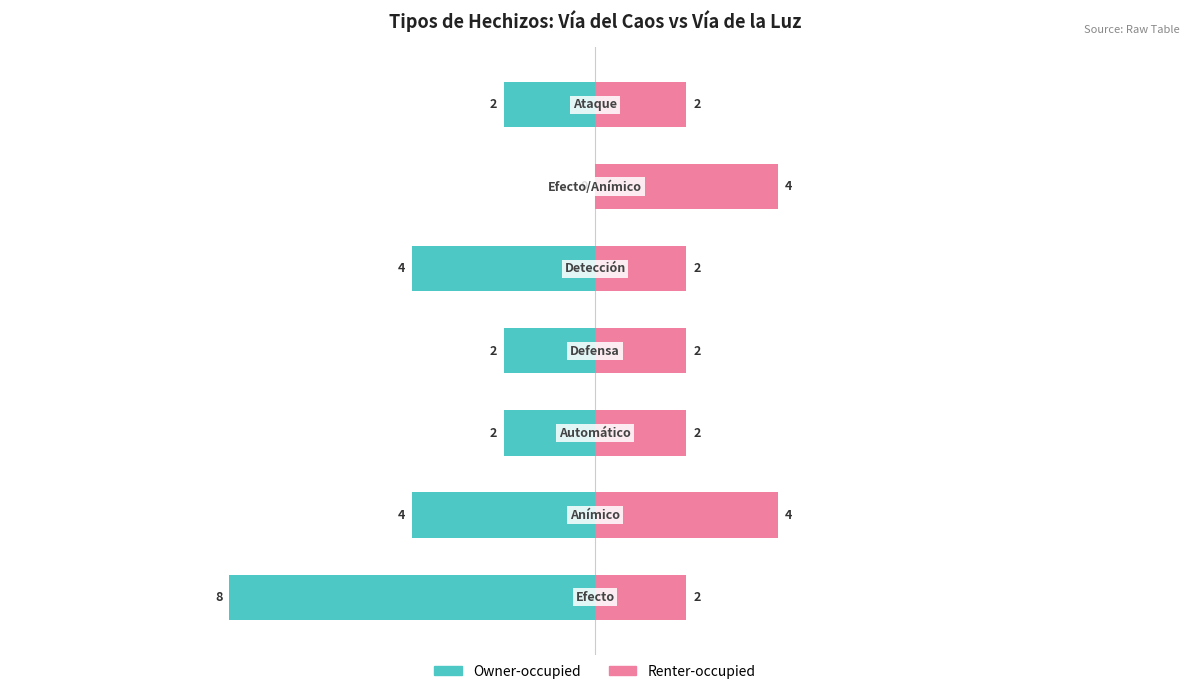

The value of Renter-occupied at 5 is 3. True or false?

False